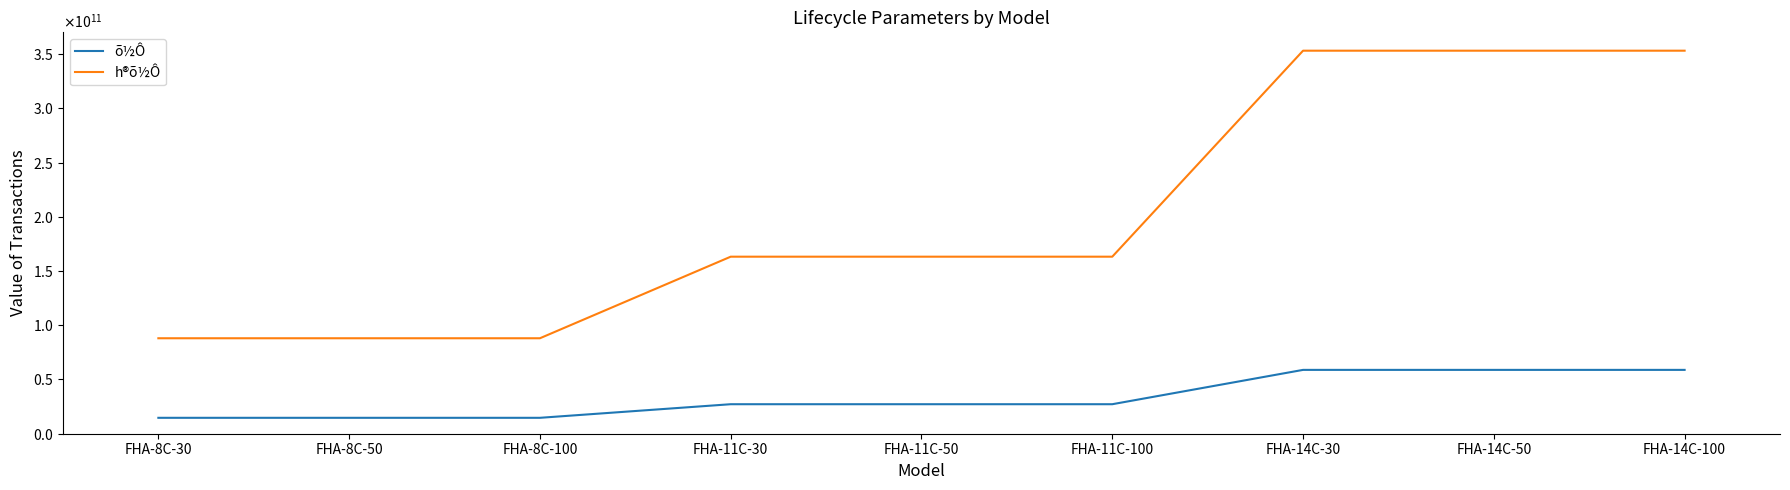

What is the difference between the highest and lowest values at FHA-11C-30?

136000815710.7